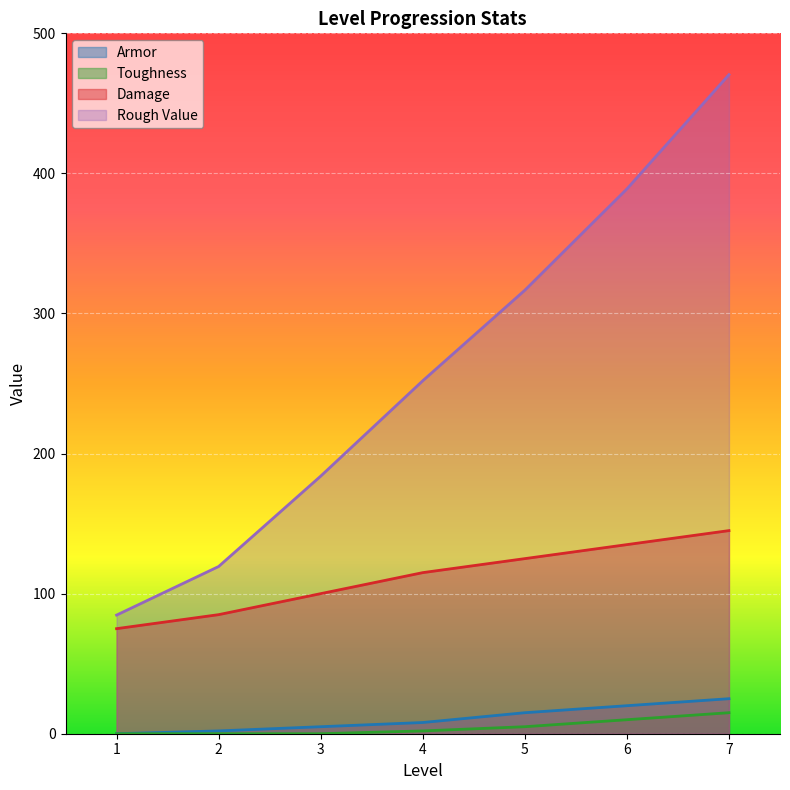

True or false: Rough Value and Damage intersect in this chart.

False